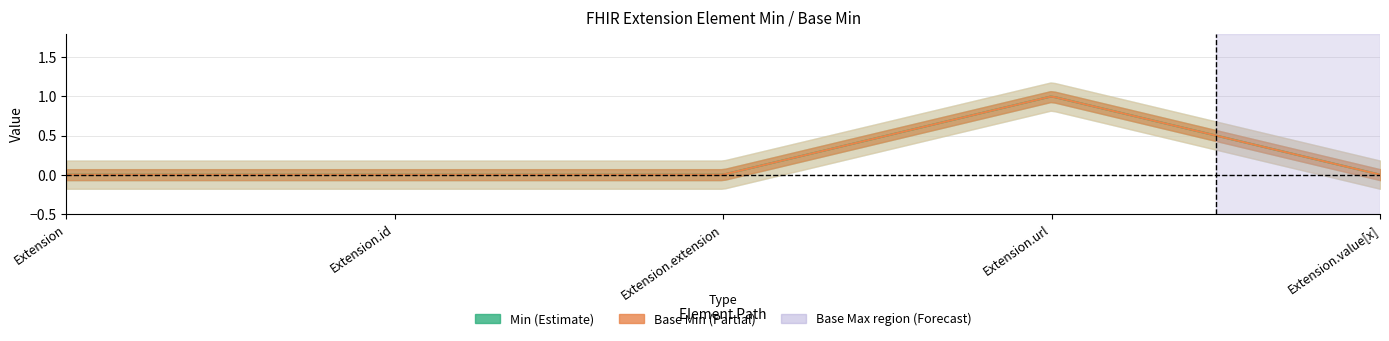

What is the total value across all series at Extension.url?

2